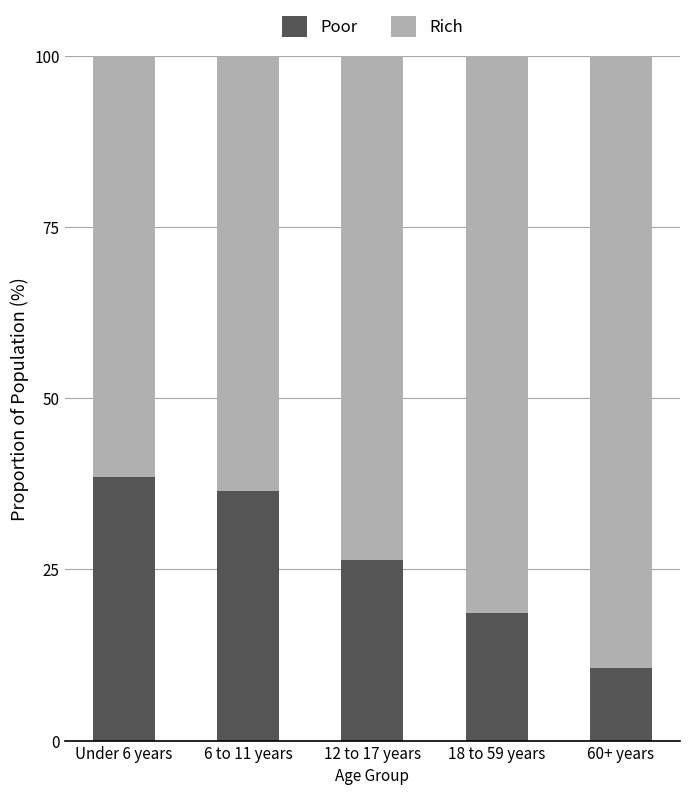

Which category has the lowest value in the Poor series?

60+ years